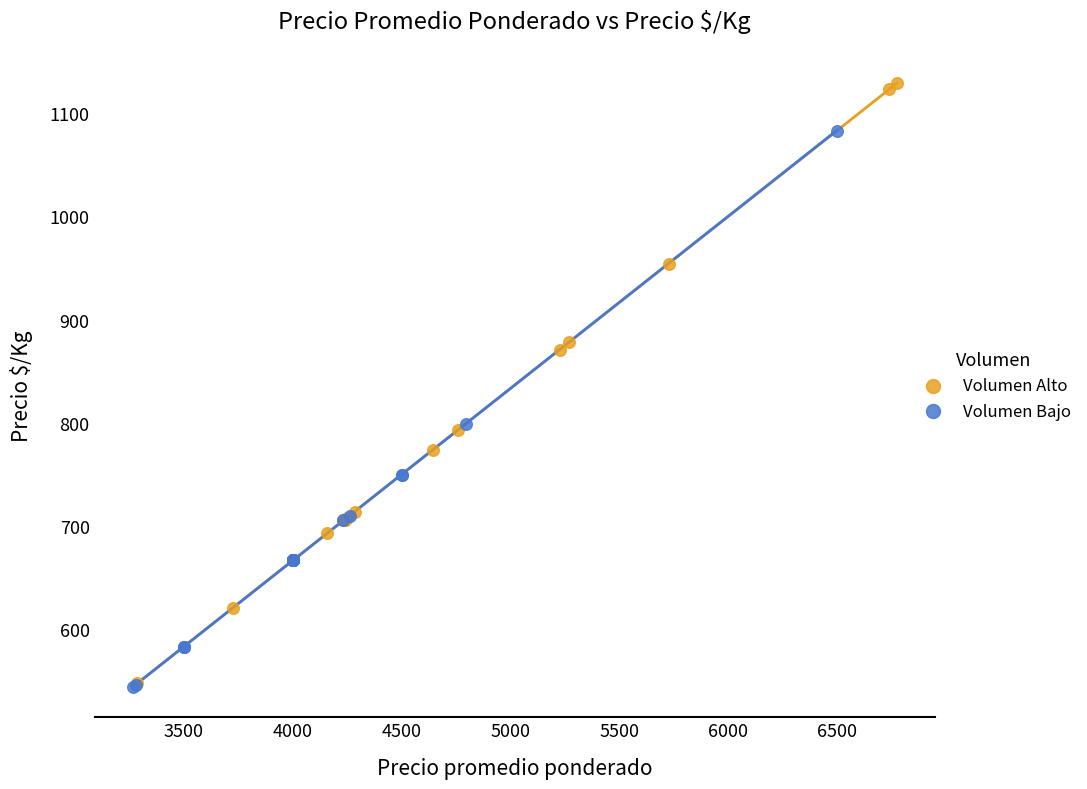

Which series has the widest spread of Y values?

Volumen Alto